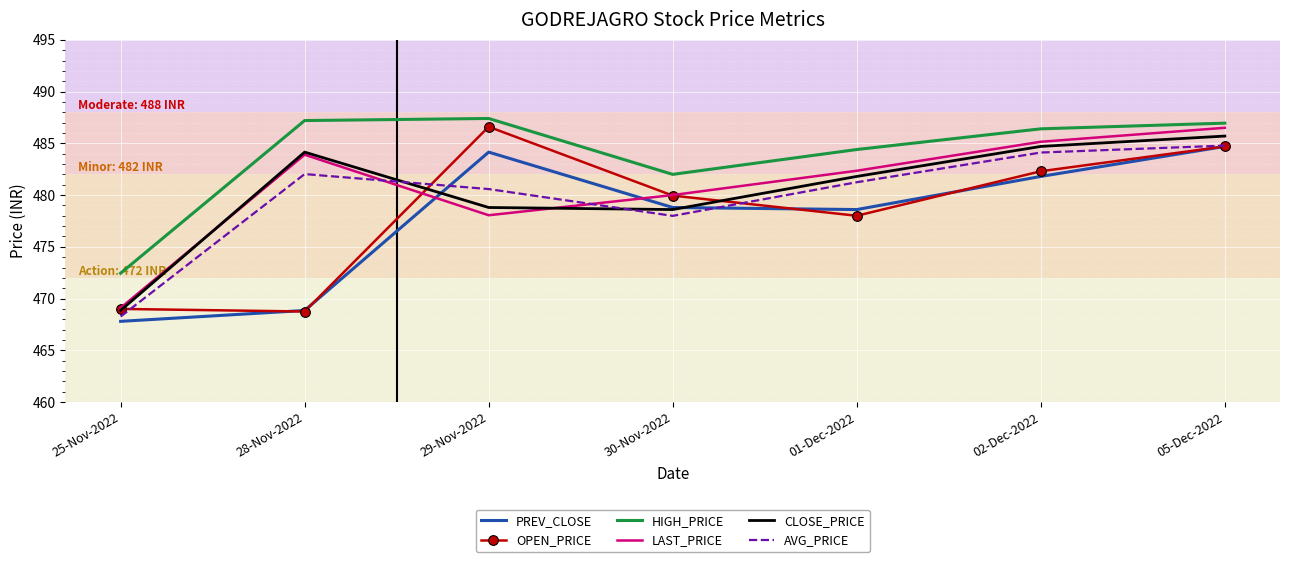

The AVG_PRICE series shows 138.5 at 29-Nov-2022. True or false?

False